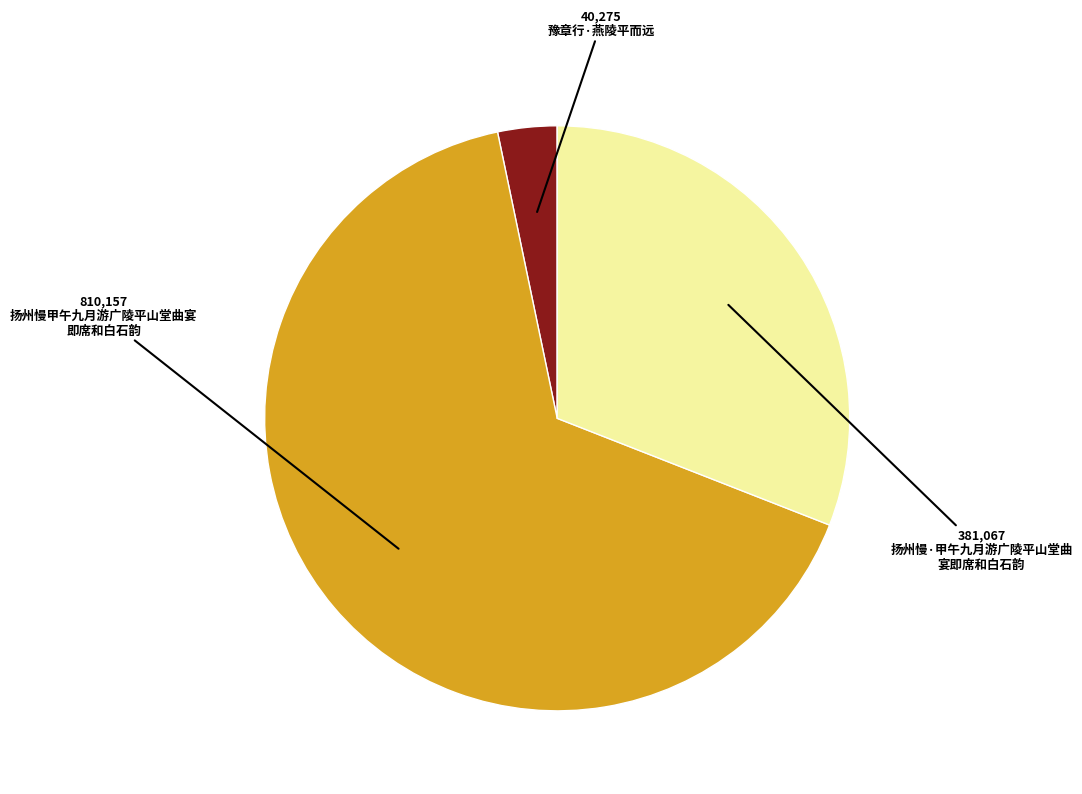

What is the largest slice in the pie chart?

扬州慢甲午九月游广陵平山堂曲宴即席和白石韵